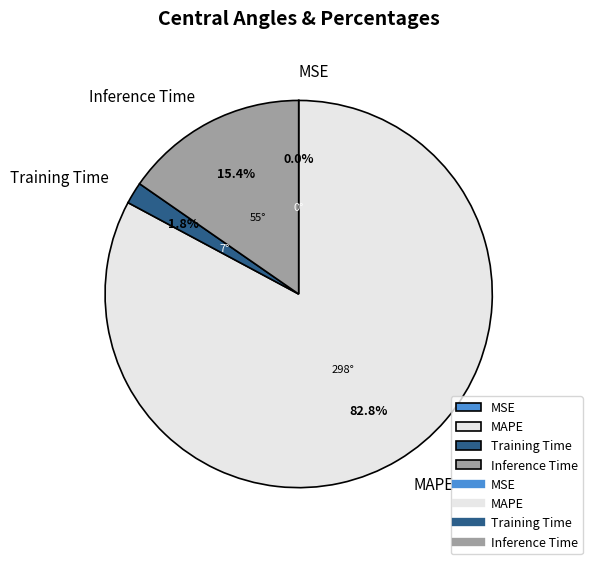

How much of the chart is everything except MAPE?

17.2%